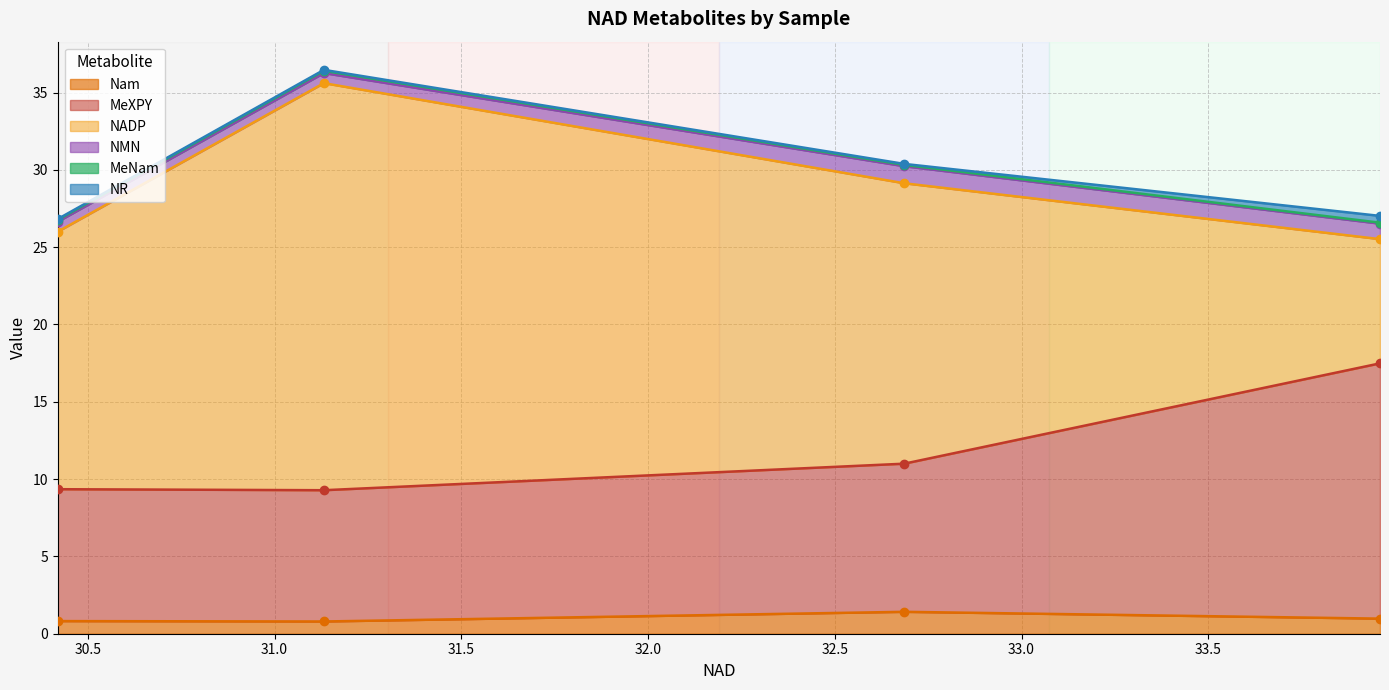

Does the chart display data point markers on the line(s)?

Yes